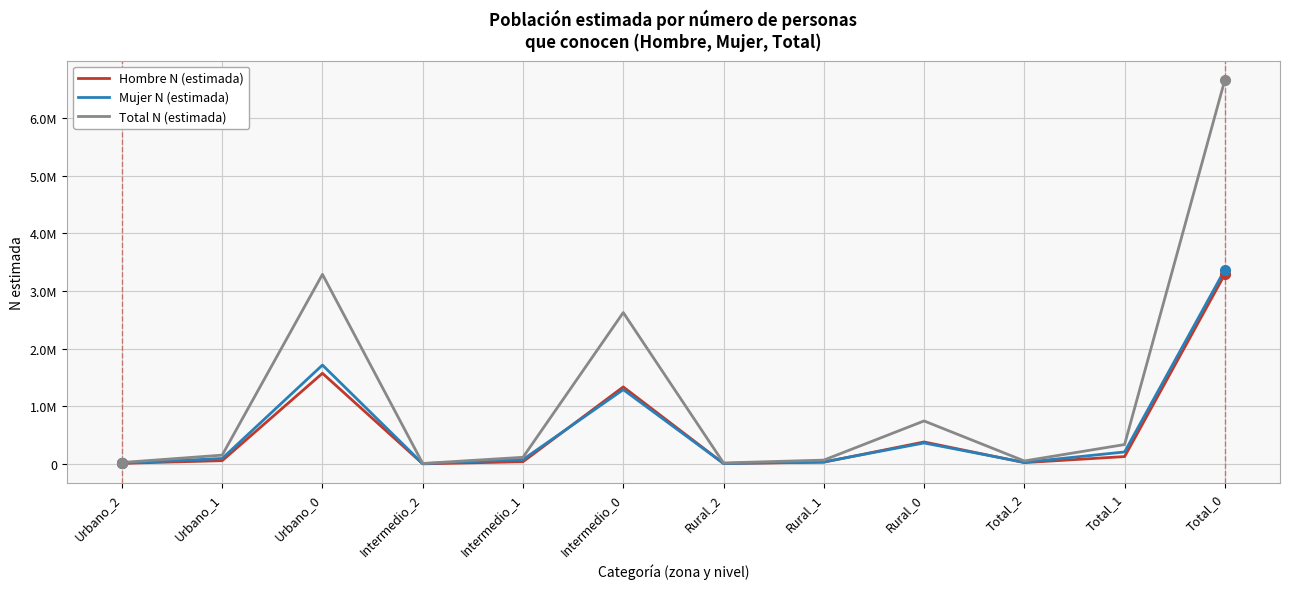

At how many categories does at least one series exceed 609890?

4